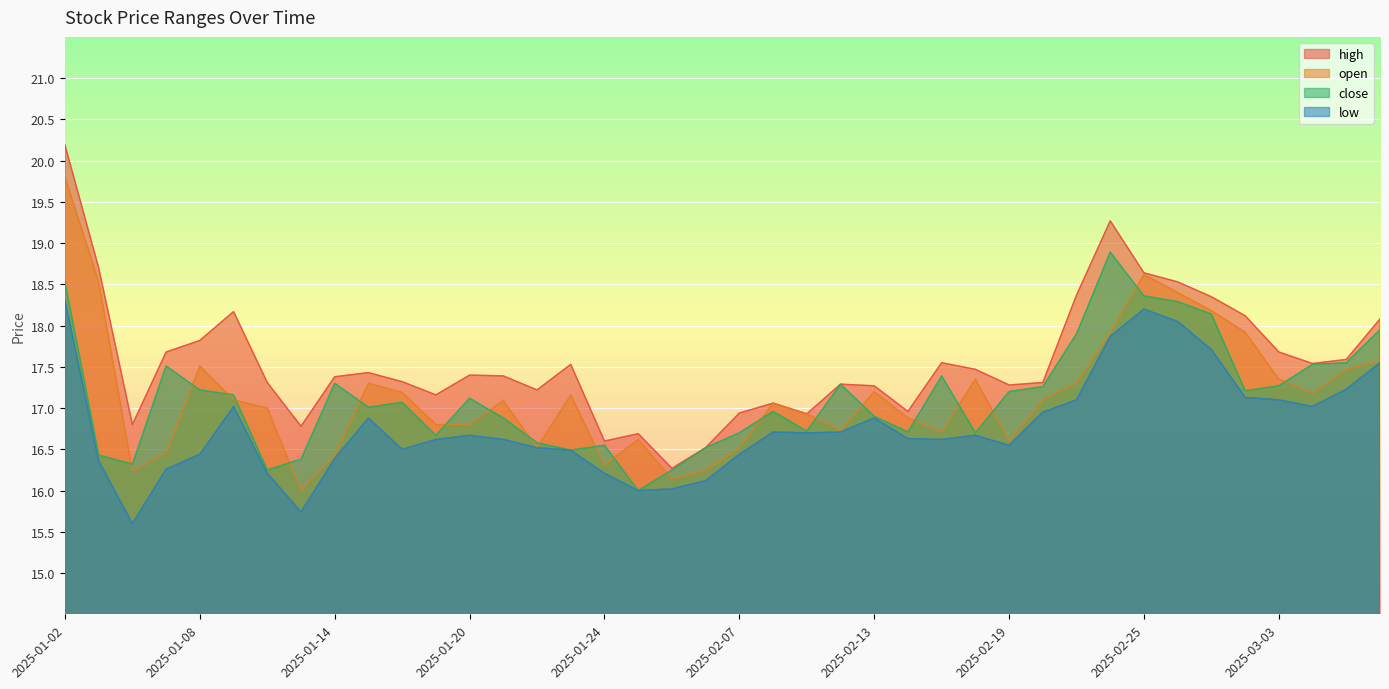

Between 2025-01-17 and 2025-02-19, which series saw the biggest shift?

close